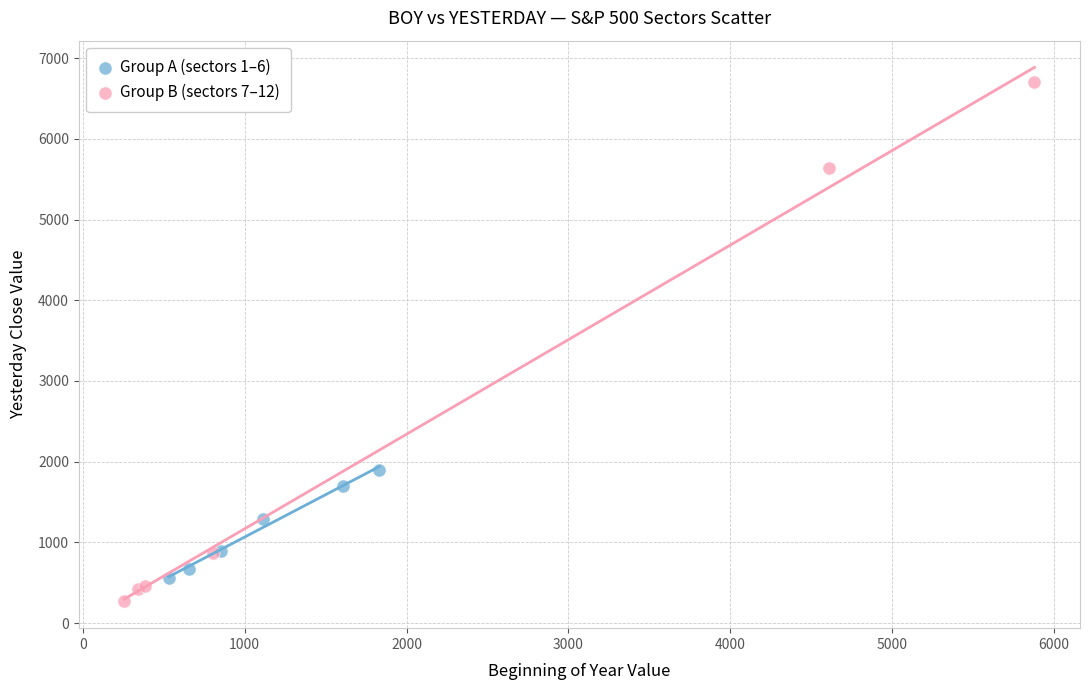

Which series reaches the minimum Y coordinate?

Group B (sectors 7–12)